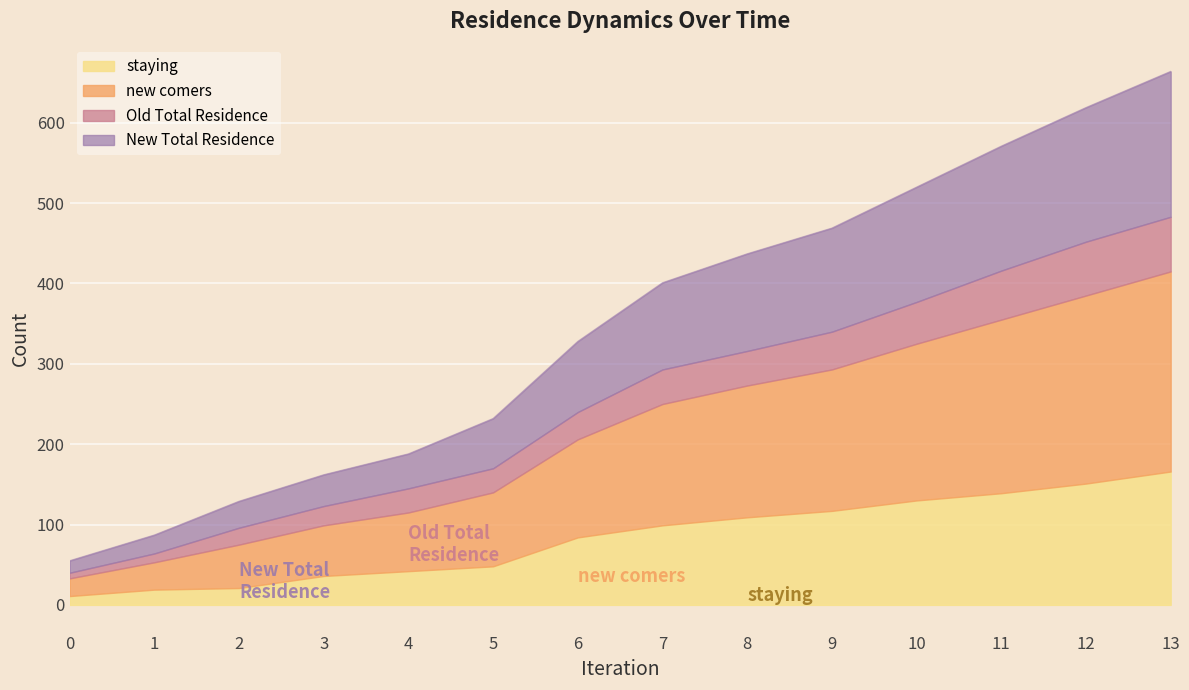

True or false: New Total Residence and staying intersect in this chart.

False